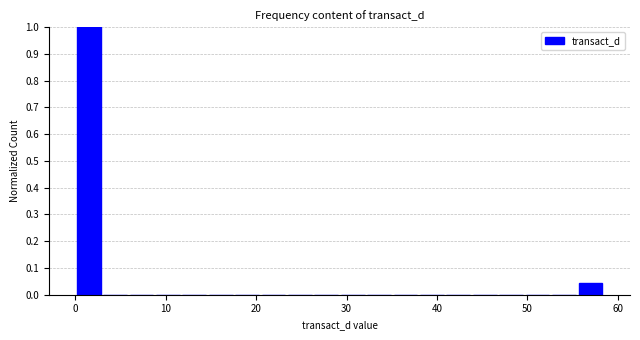

Around what value on the x-axis is the tallest bar? Give the approximate position of its centre, as read against the axis.

1